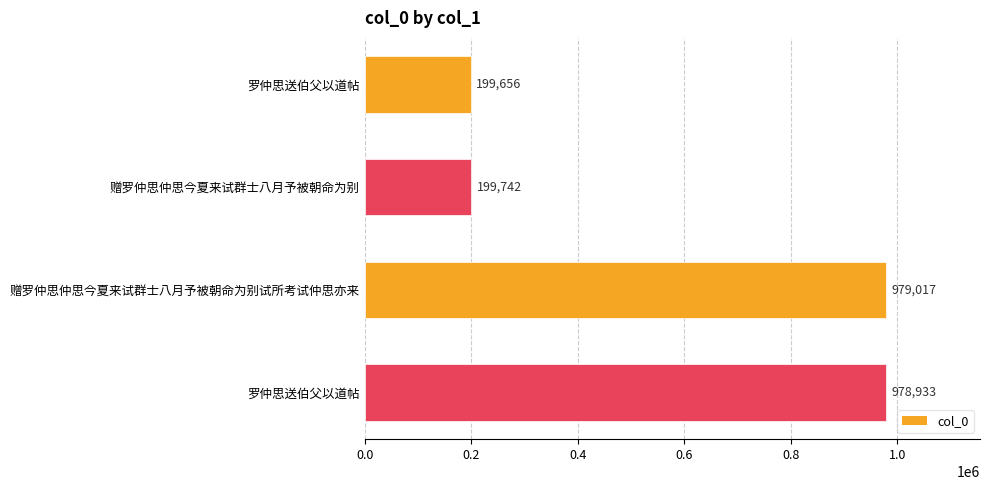

How many data points are less than 978933?

2